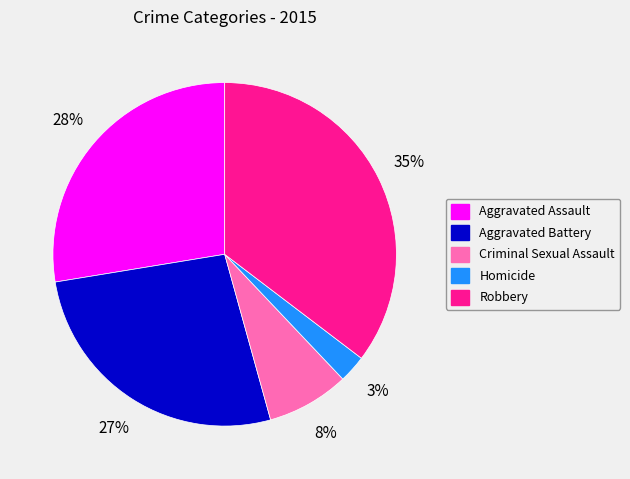

Is the sum of Aggravated Battery and Robbery greater than half?

Yes